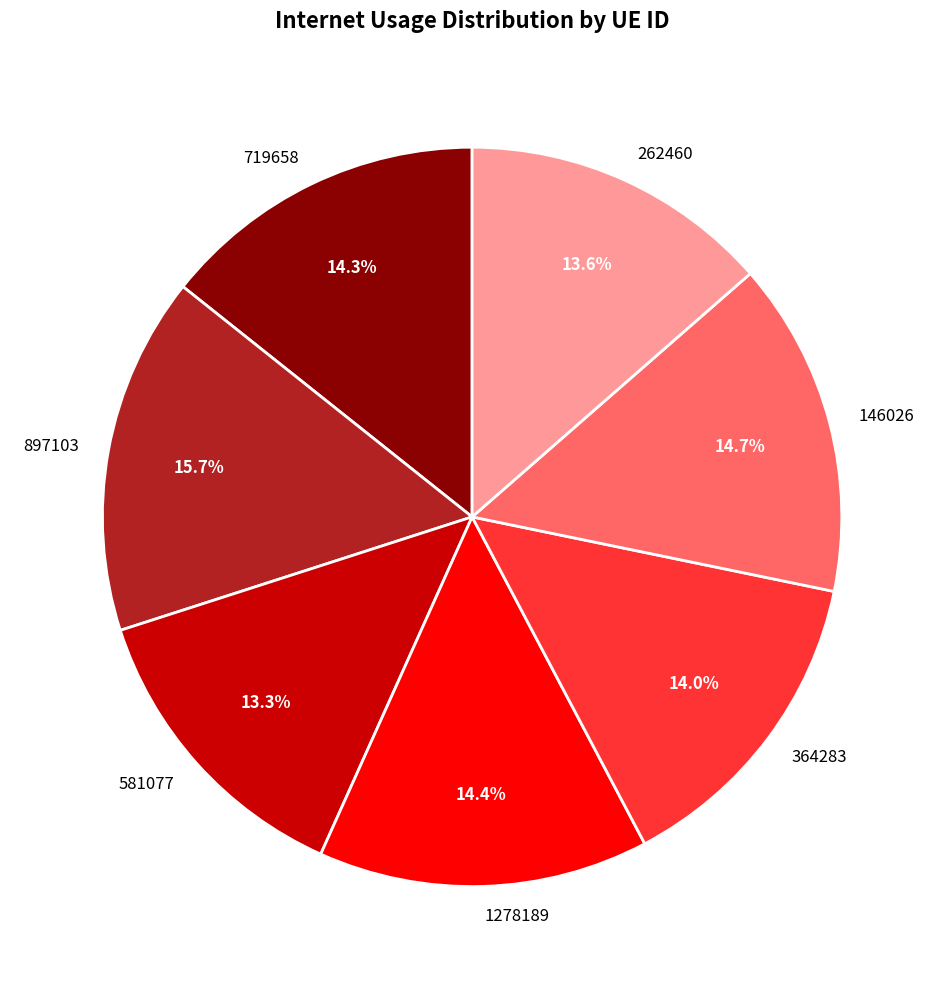

To the nearest percent, what is the average slice percentage?

14%